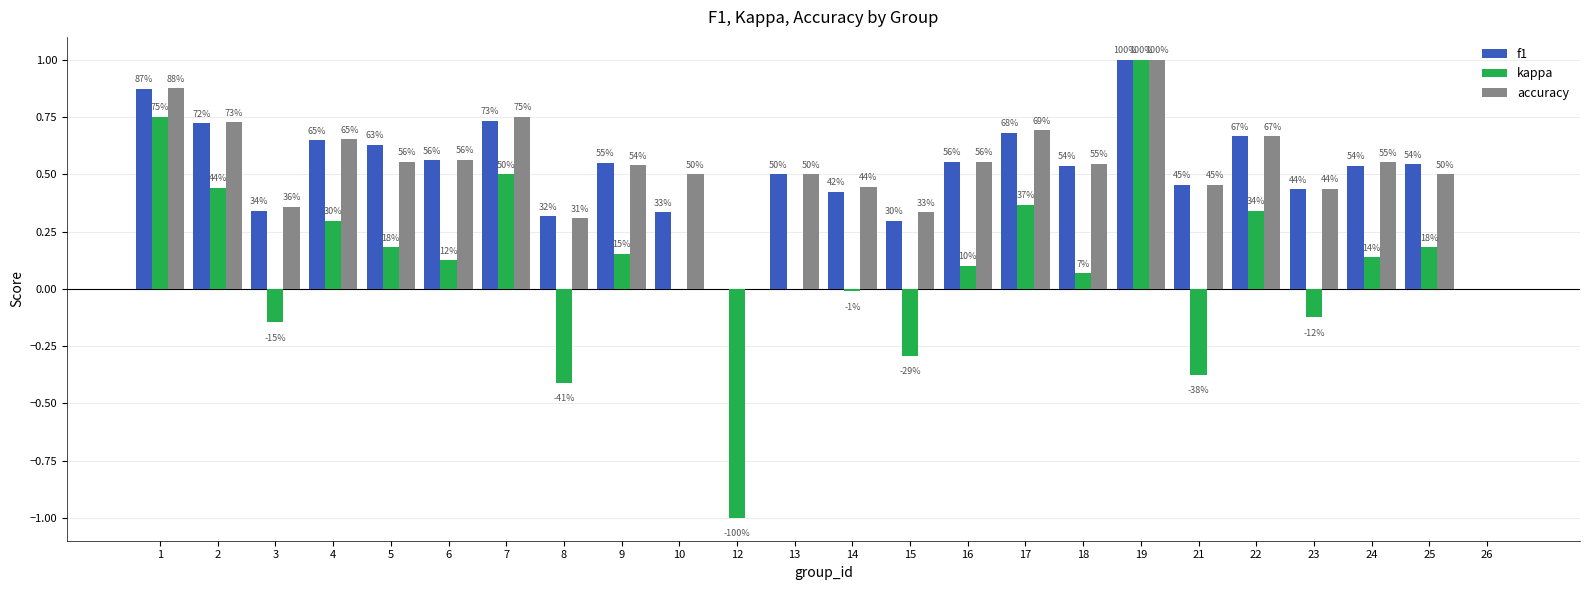

The f1 series shows 1.0 at 22. True or false?

False